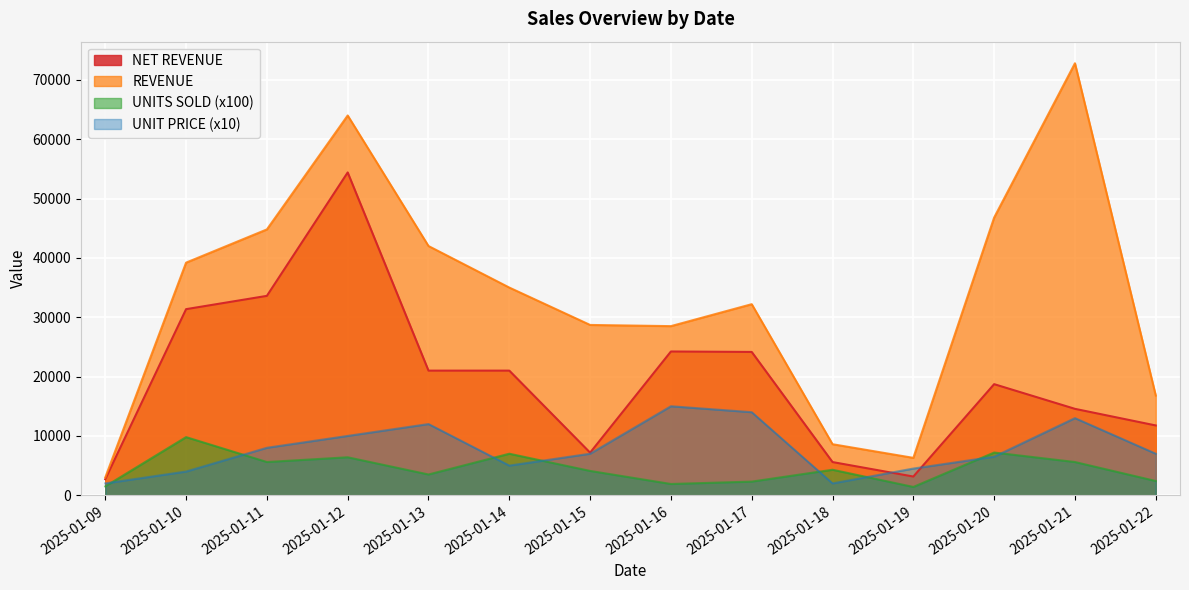

At 2025-01-20, list the series in order from smallest to largest.

UNIT PRICE (x10), UNITS SOLD (x100), NET REVENUE, REVENUE